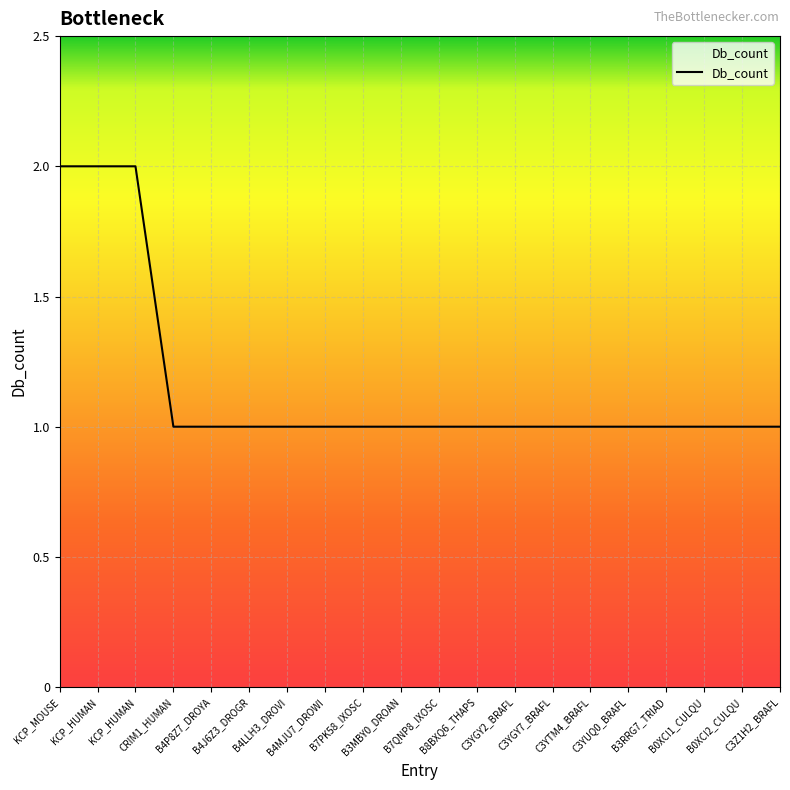

Does the chart display data point markers on the line(s)?

No